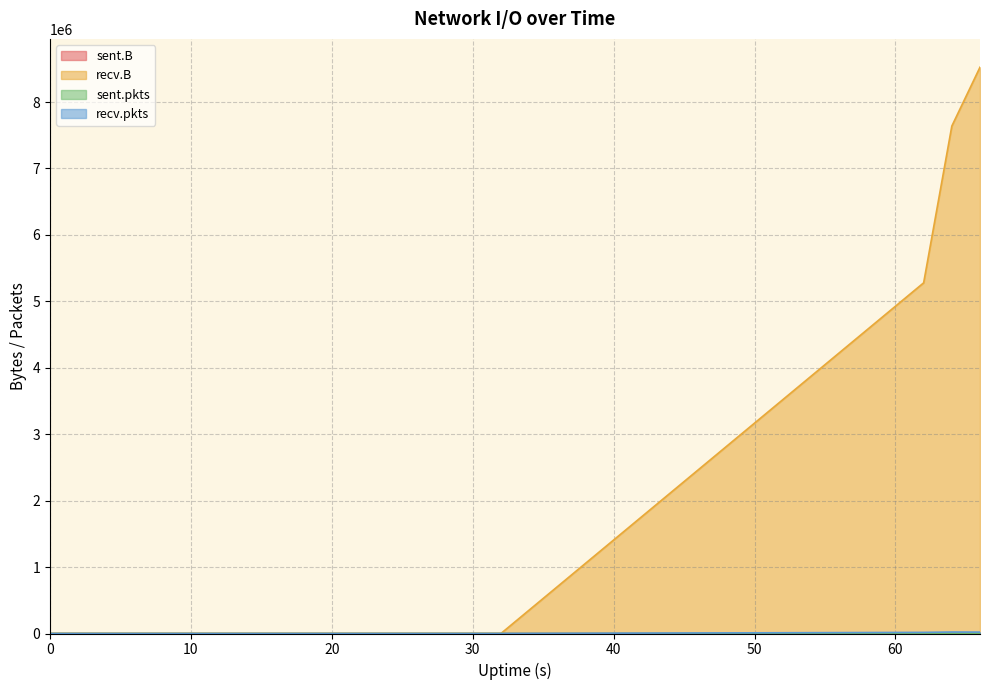

True or false: recv.B has more than 0 points higher than both neighbors.

False